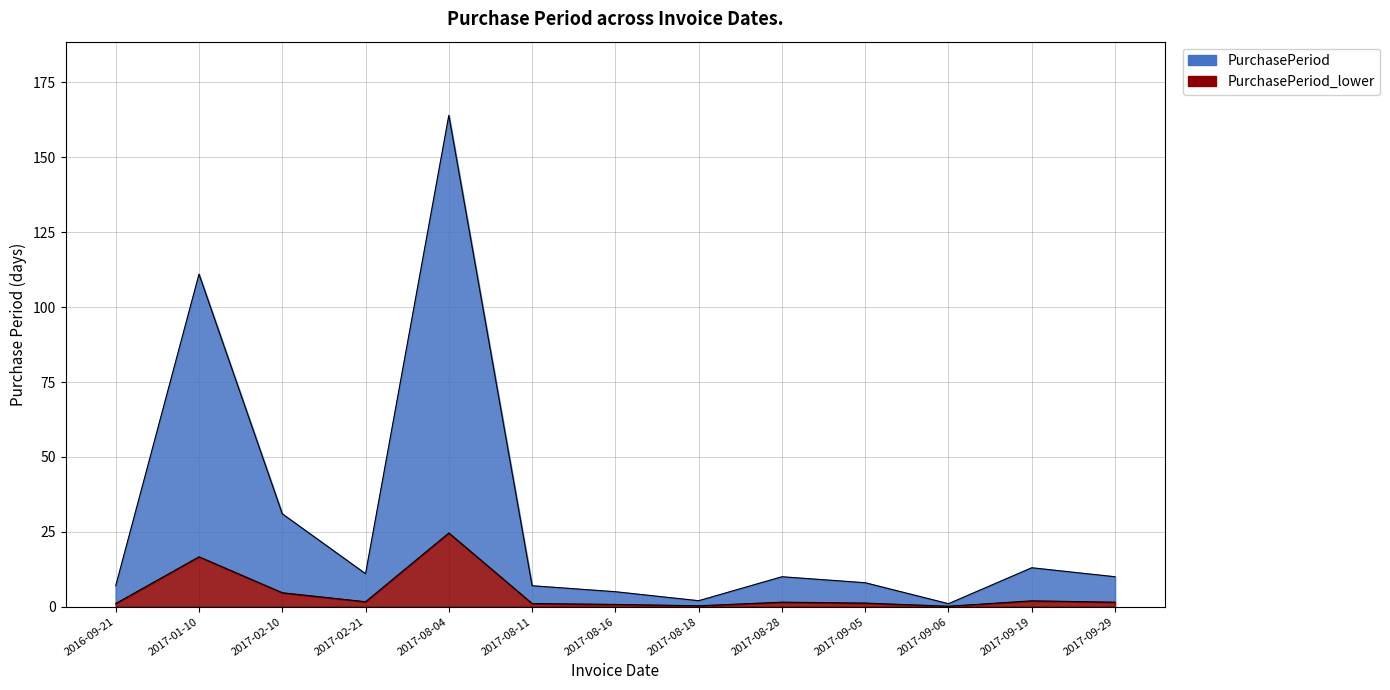

True or false: there are more than 0 points higher than both neighbors.

True